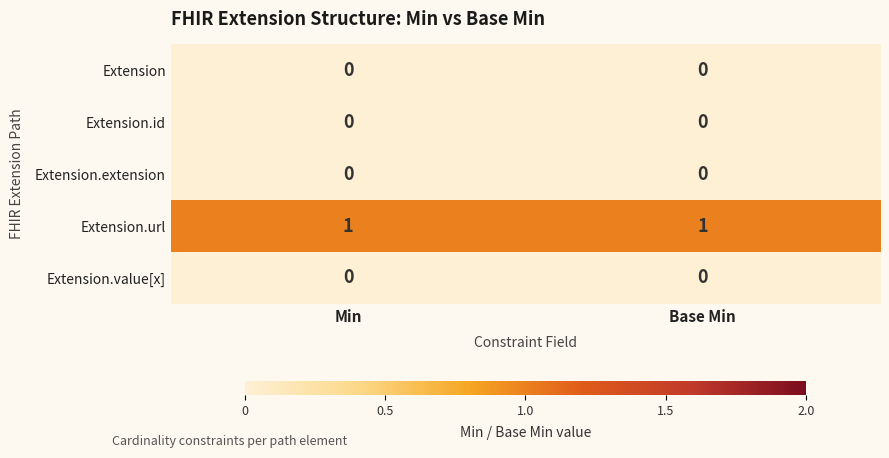

Is the value of Extension.url at Min greater than the value of Extension at Min?

Yes